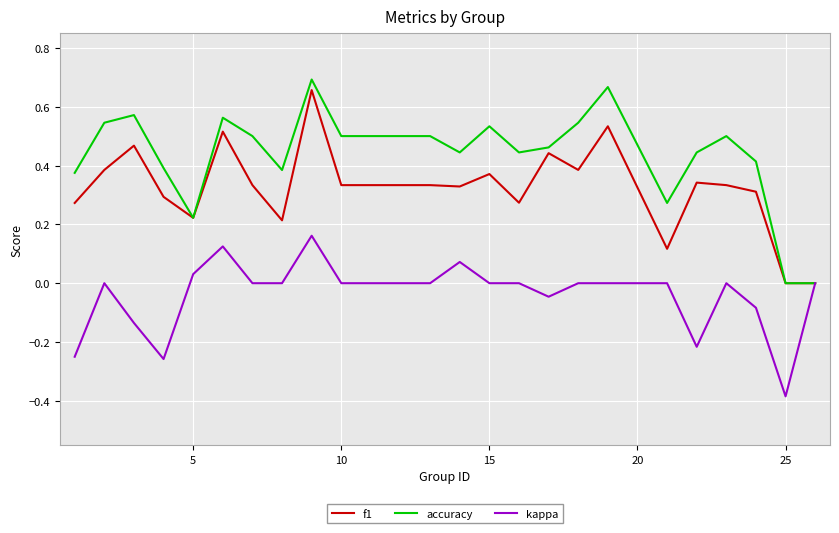

List the series in order of their overall mean, highest first.

accuracy, f1, kappa